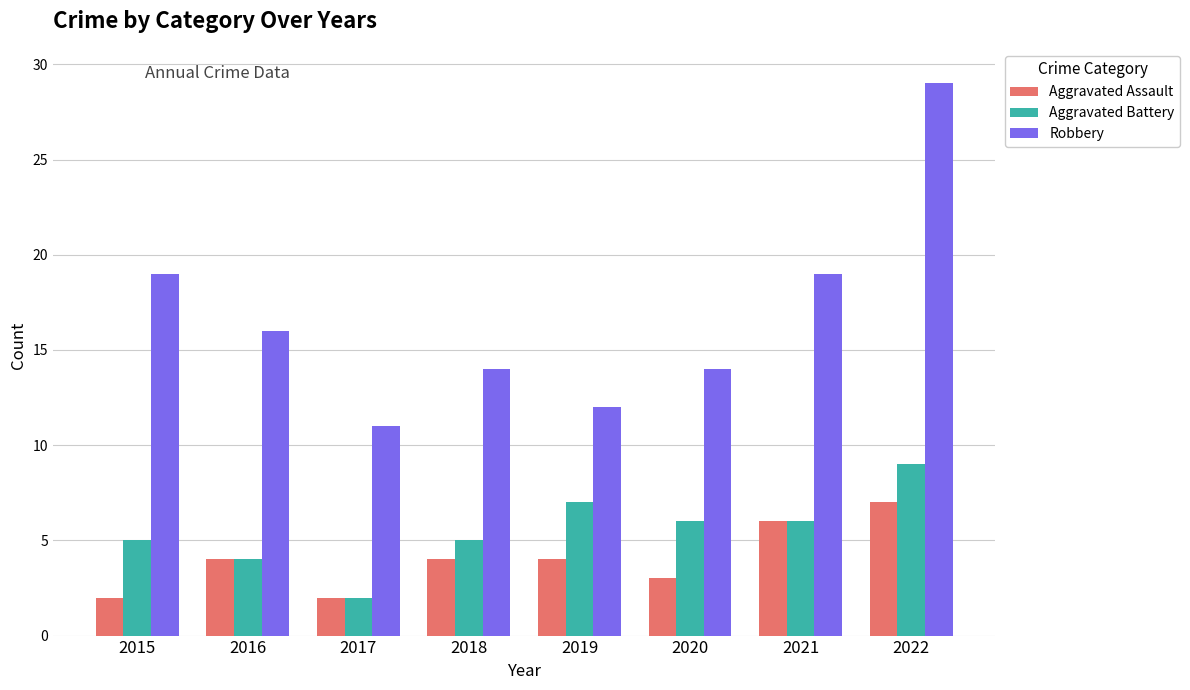

Which series has the widest spread of values?

Robbery